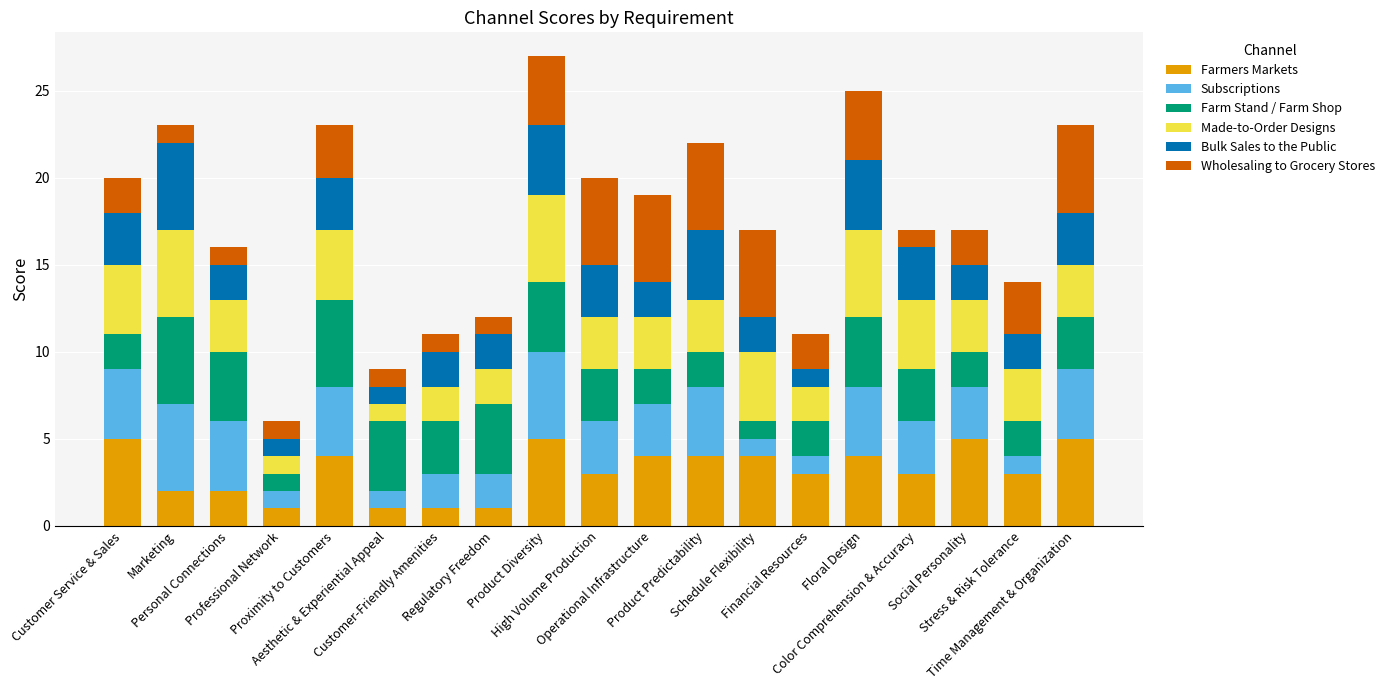

What is the highest value of the Farmers Markets series?

5